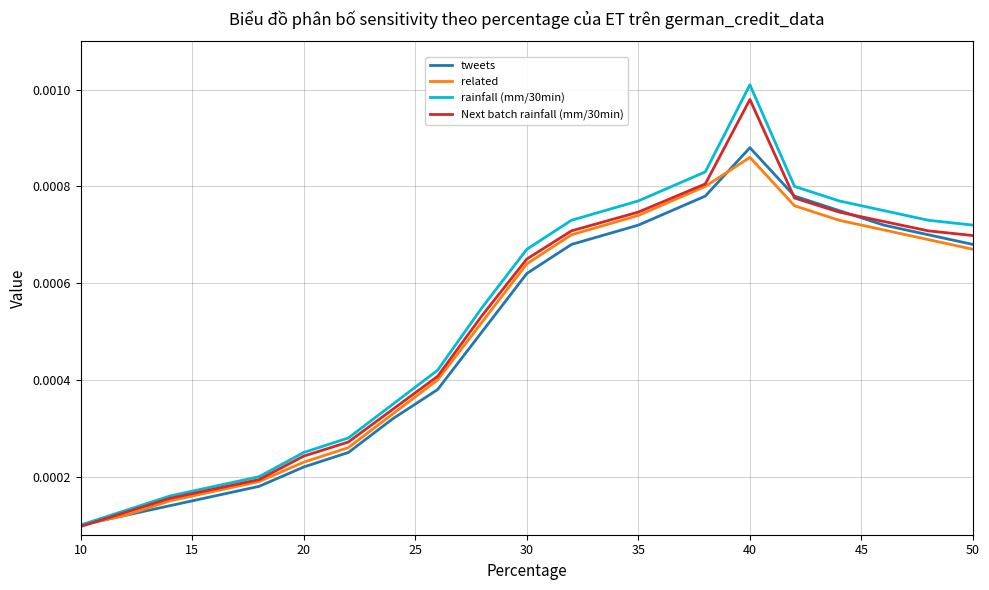

What are all the series names shown in the legend?

tweets, related, rainfall (mm/30min), Next batch rainfall (mm/30min)